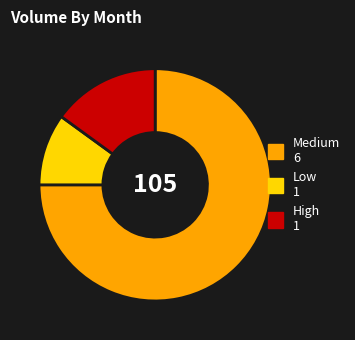

Does any single category account for the majority?

Yes